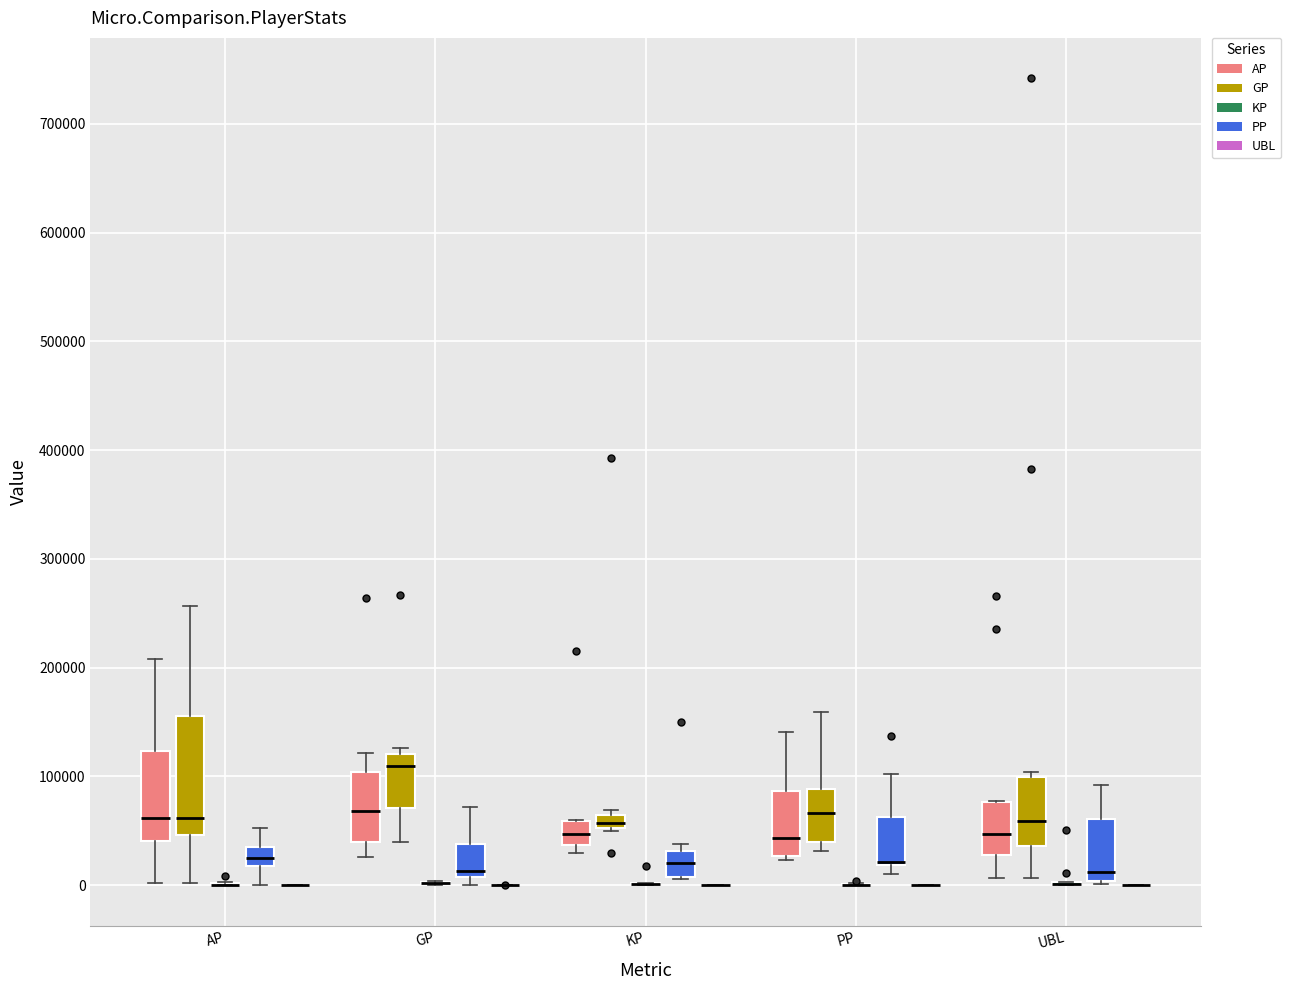

Where is the lower edge of the box for KP (GP) on the y-axis? The values are not printed on the chart, so give them approximately, as read against the axis.

50000